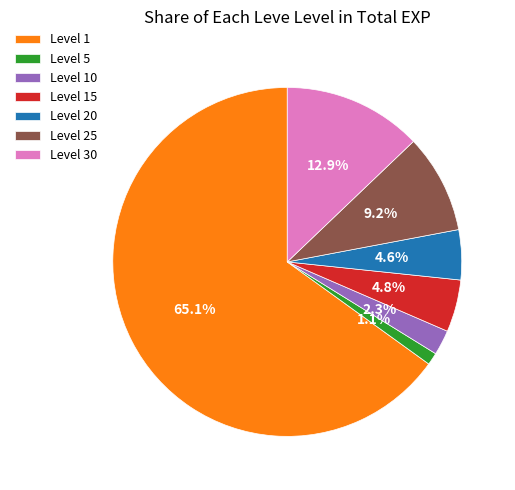

Which slice is the smallest?

Level 5